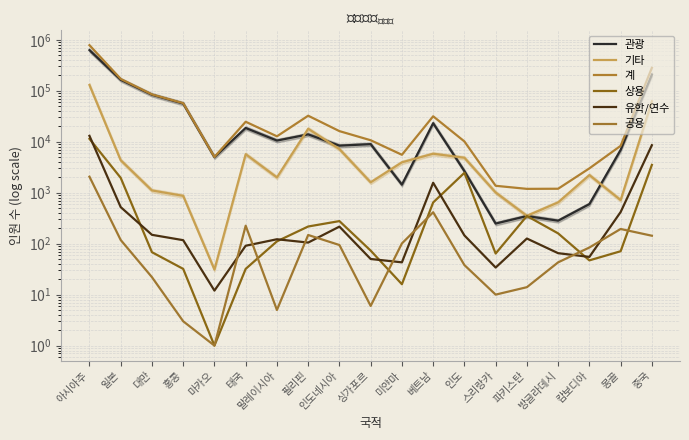

True or false: 관광 has more than 1 points higher than both neighbors.

True